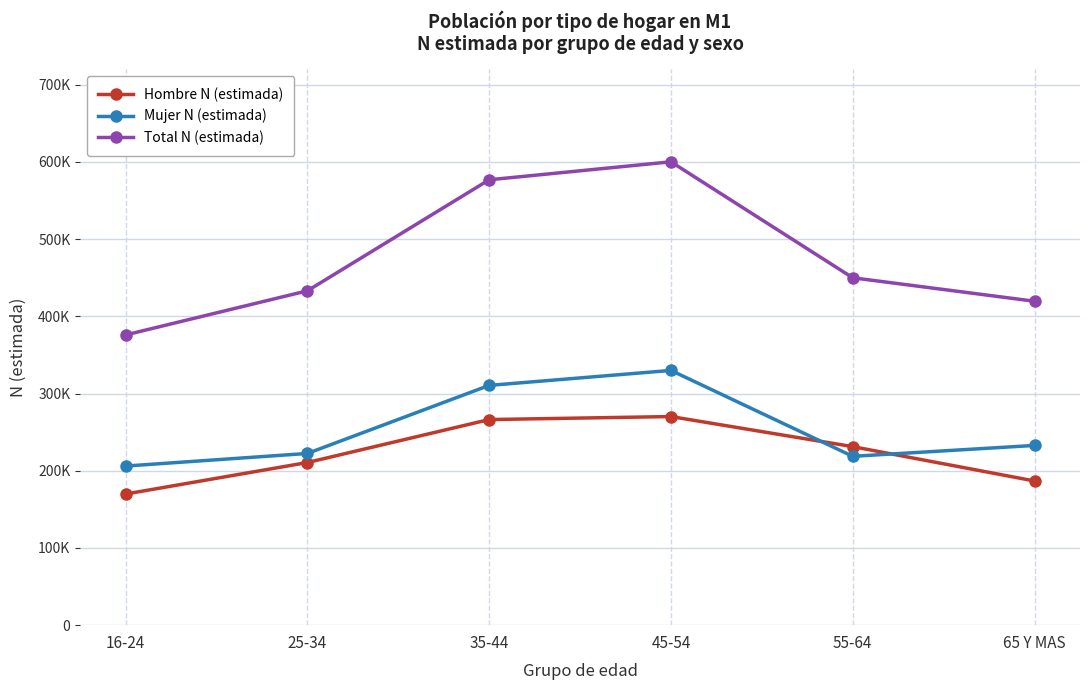

How many categories are shown in the chart?

6